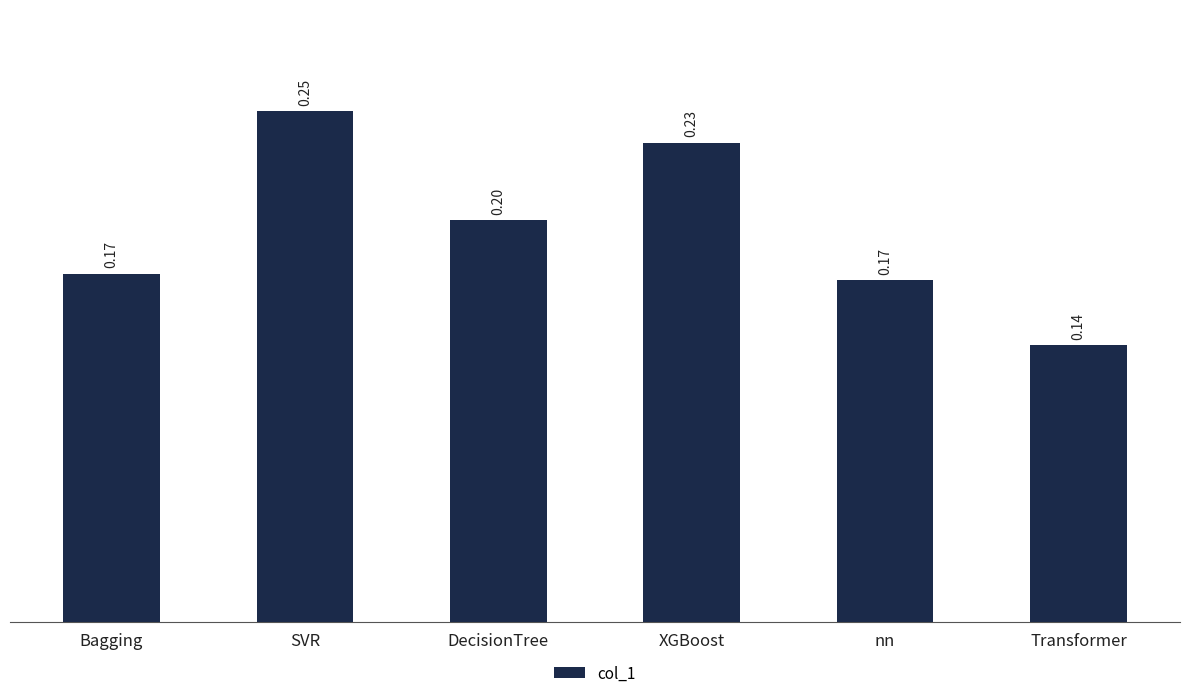

Which category has the highest value across all series?

SVR